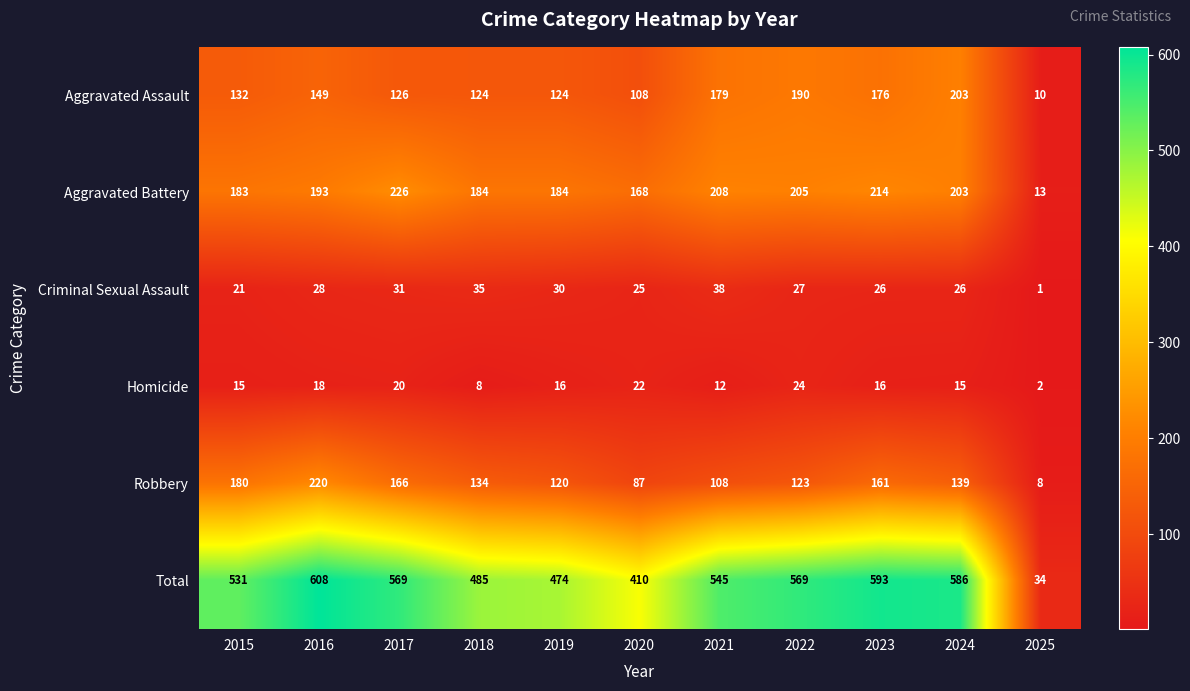

Rank the series by their maximum value, from lowest to highest.

Homicide, Criminal Sexual Assault, Aggravated Assault, Robbery, Aggravated Battery, Total